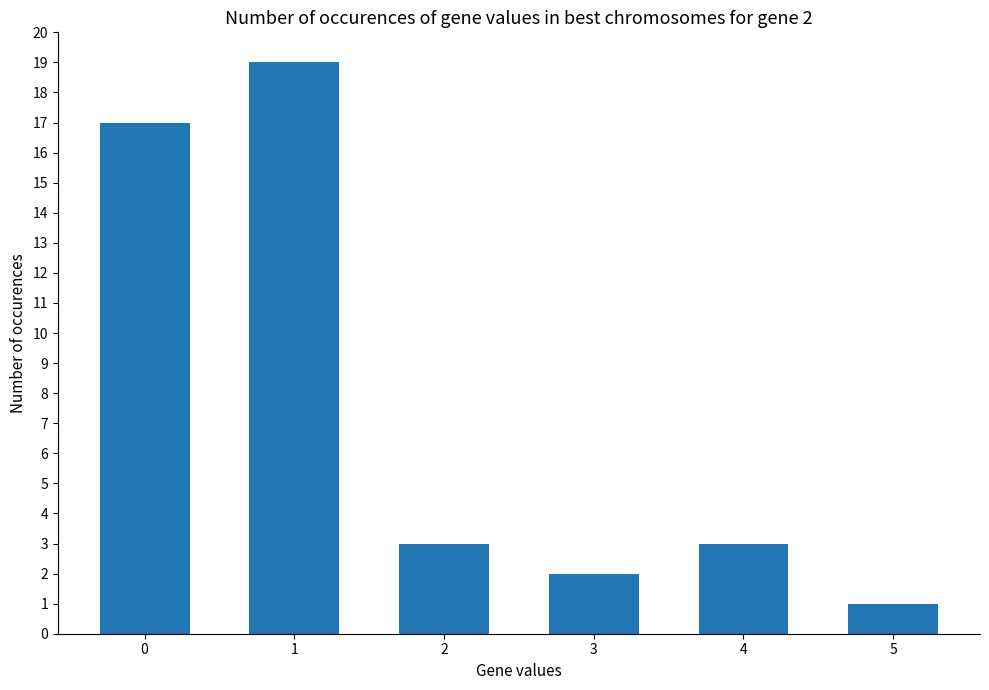

Reading left to right, what are all the values shown in this chart?

0=17	1=19	2=3	3=2	4=3	5=1